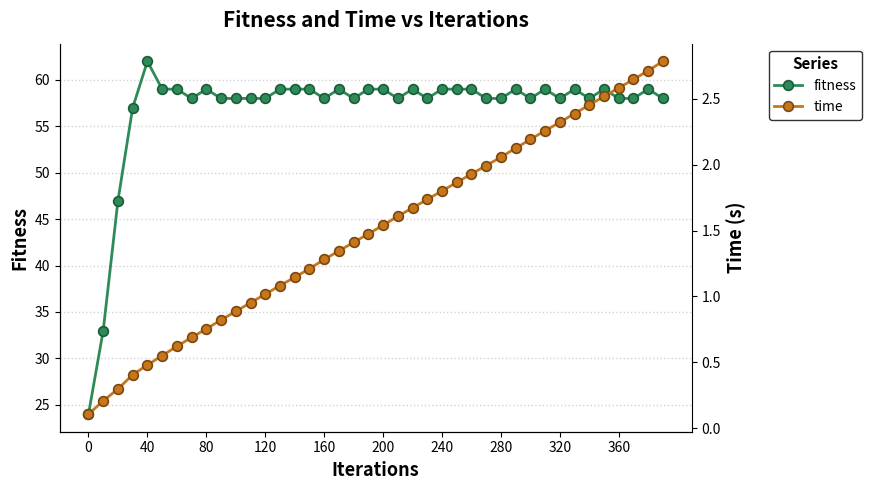

What is the maximum value for time?

2.8